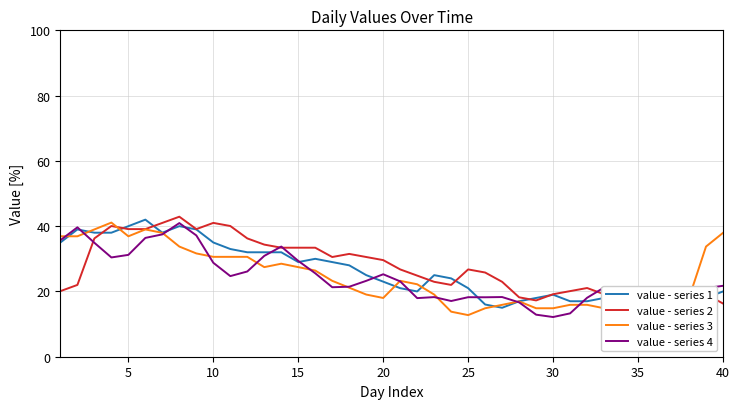

What is the lowest value of the value - series 3 series?

11.7